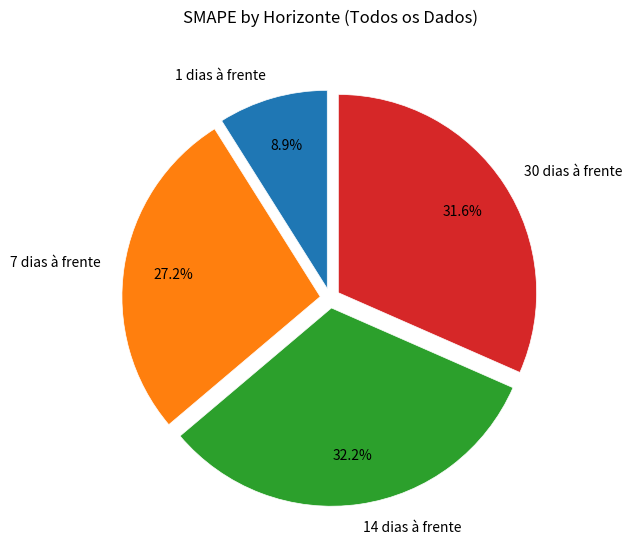

Is 14 dias à frente the majority of the pie?

No